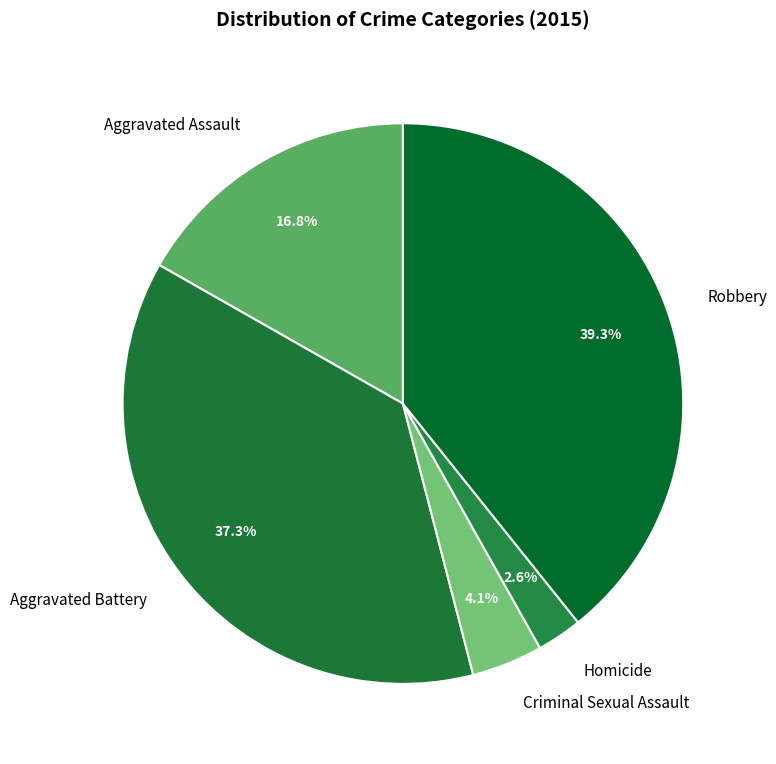

Count the number of slices in the pie.

5